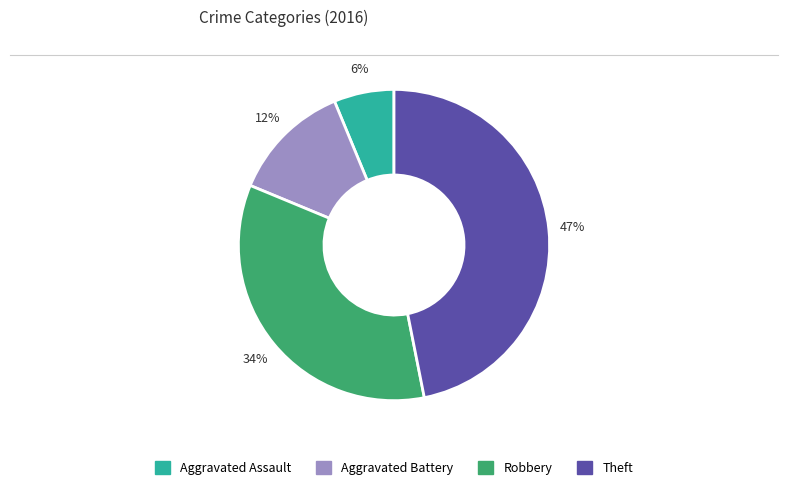

Is the sum of Aggravated Assault and Theft greater than half?

Yes